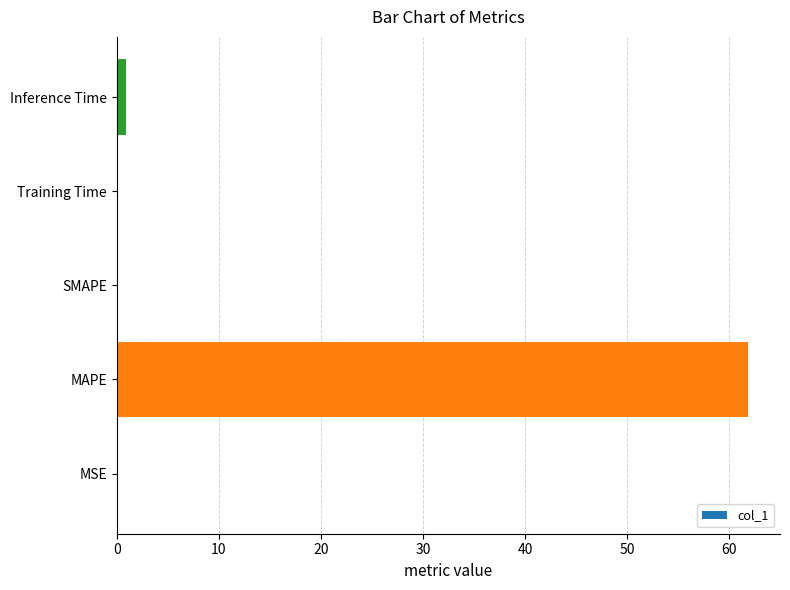

Is it true that the value at MAPE is 61.9?

True